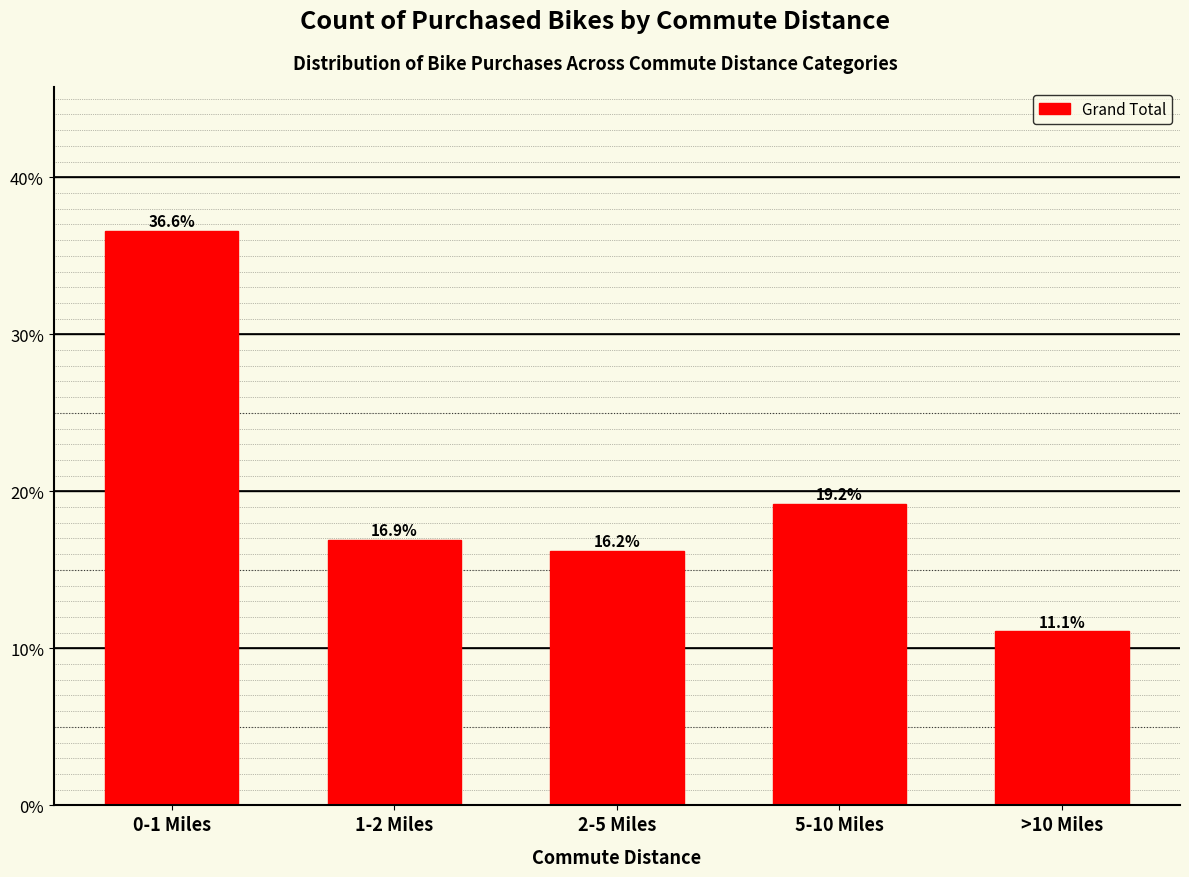

Reading left to right, transcribe all the data shown in this chart.

36.6	16.9	16.2	19.2	11.1